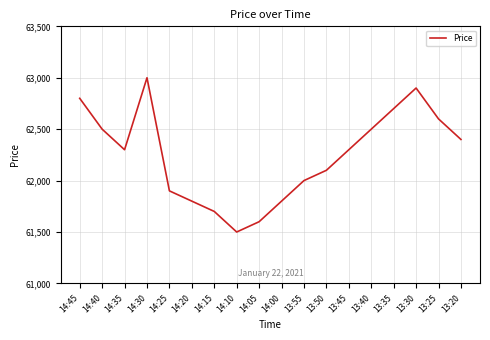

What is the minimum value shown in the chart?

61500